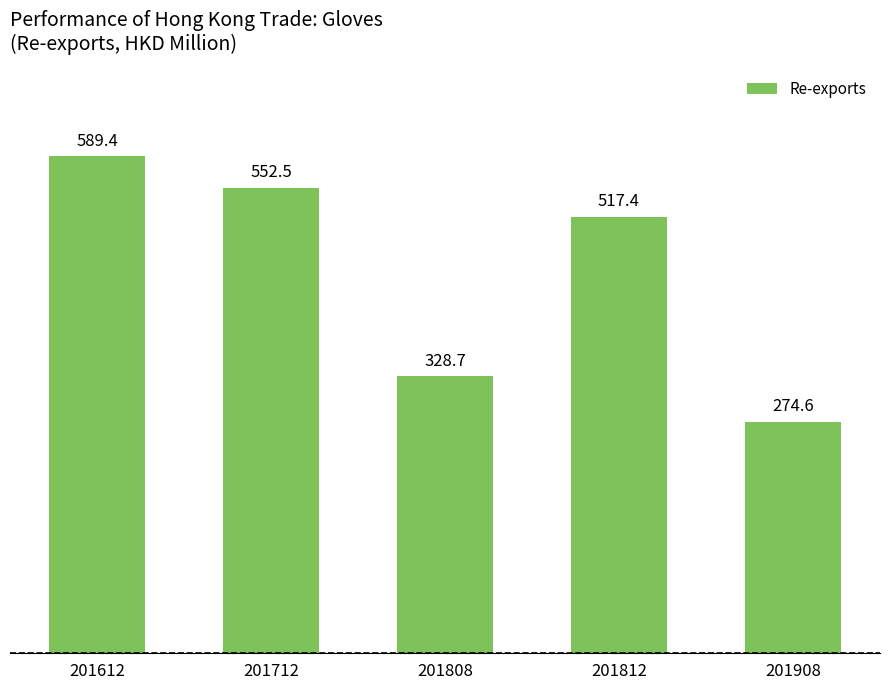

What is the minimum value shown in the chart?

274.6